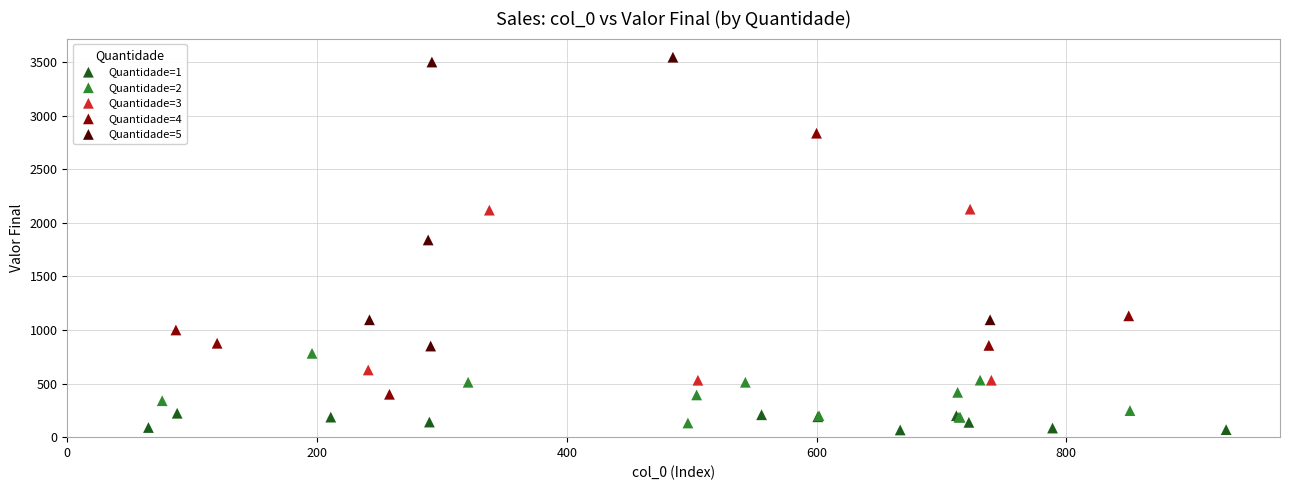

Which series contains the highest Y value?

Quantidade=5